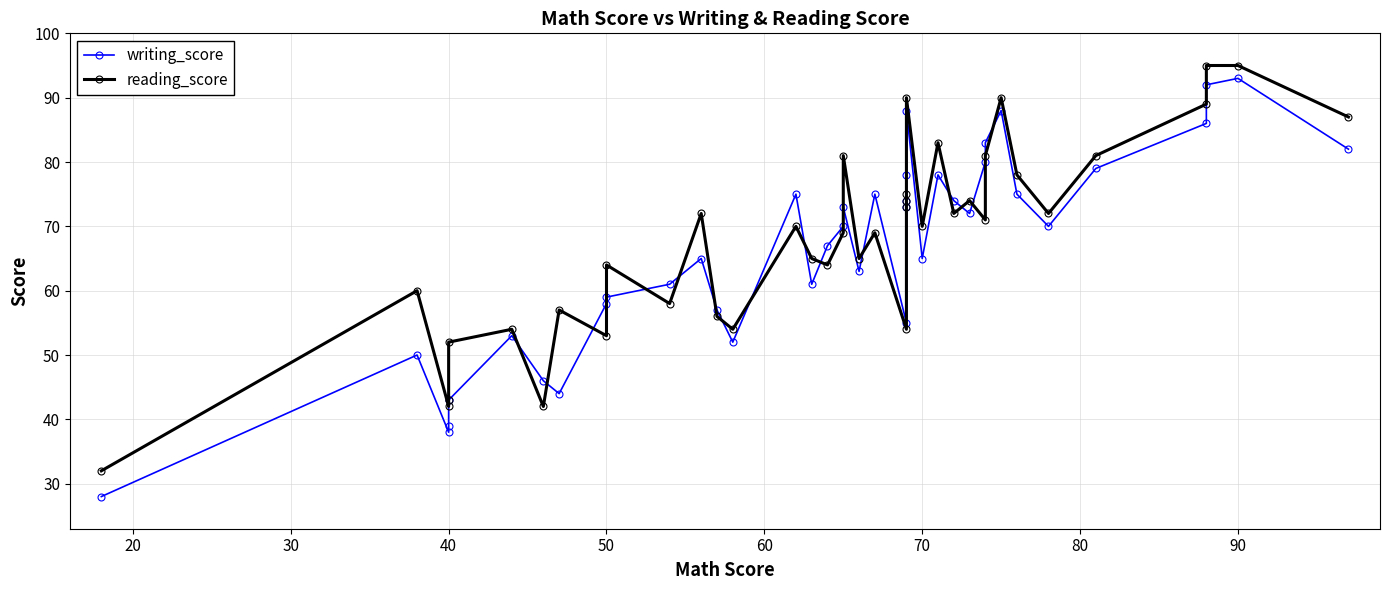

What is the value of the writing_score point at the 20th from the left?

63